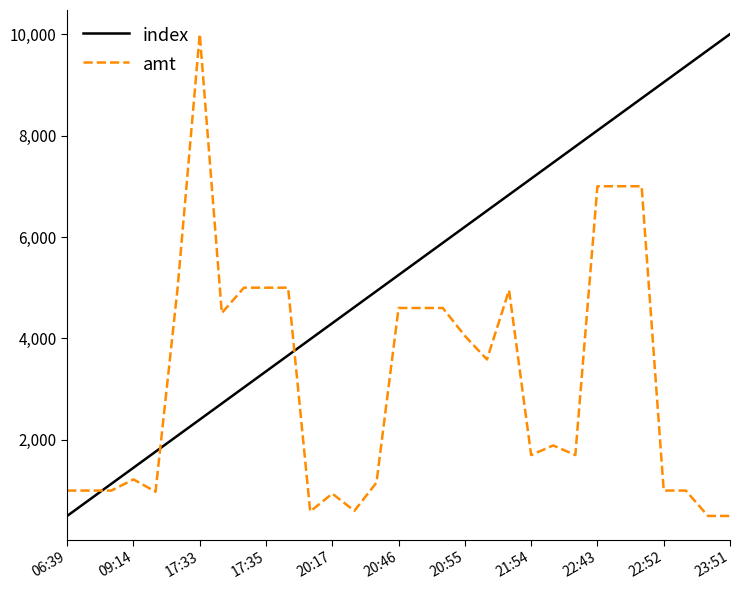

True or false: amt and index intersect in this chart.

True